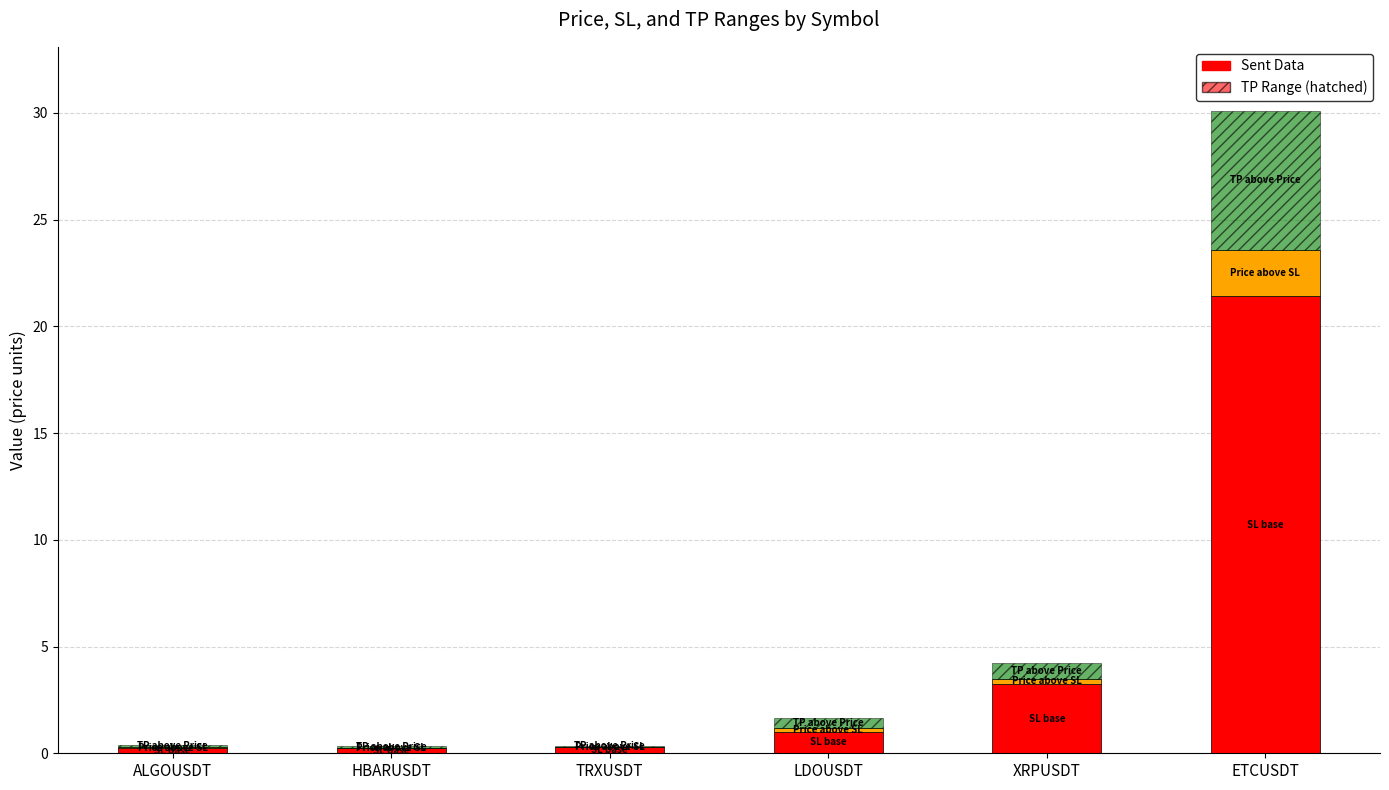

At which category is the sum across all series the highest?

ETCUSDT